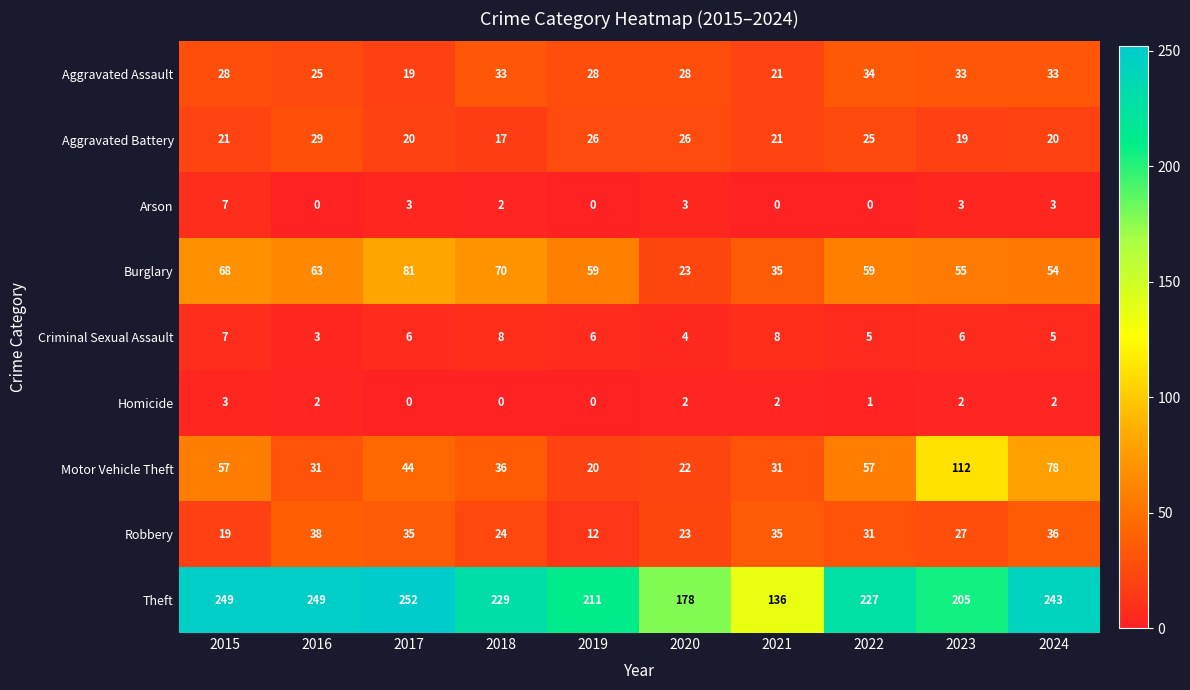

Rank the series by their maximum value, from highest to lowest.

Theft, Motor Vehicle Theft, Burglary, Robbery, Aggravated Assault, Aggravated Battery, Criminal Sexual Assault, Arson, Homicide